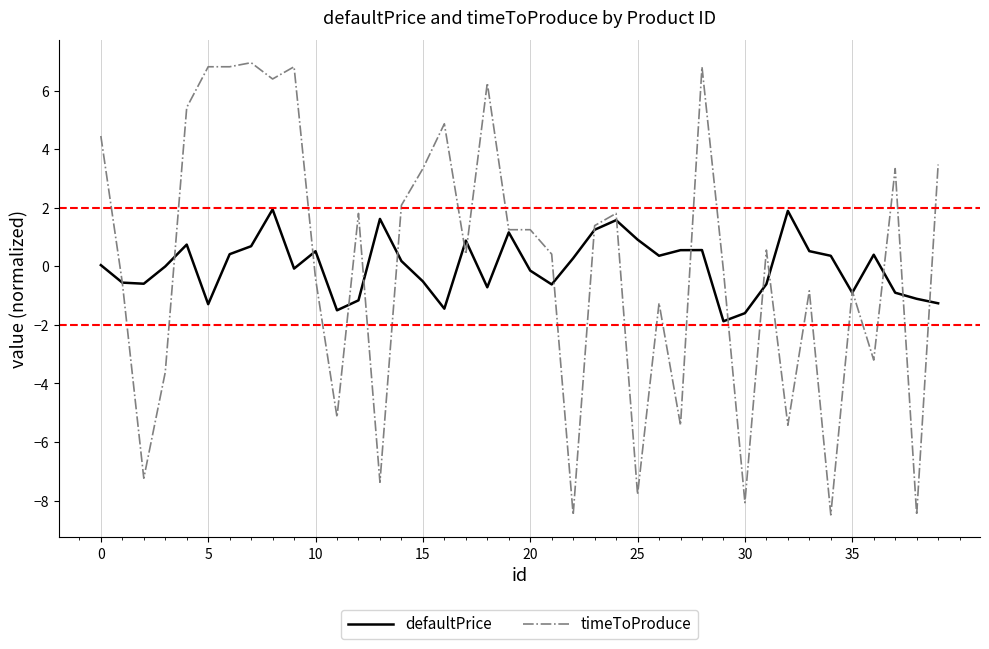

List the series in order of their peak value, lowest first.

defaultPrice, timeToProduce